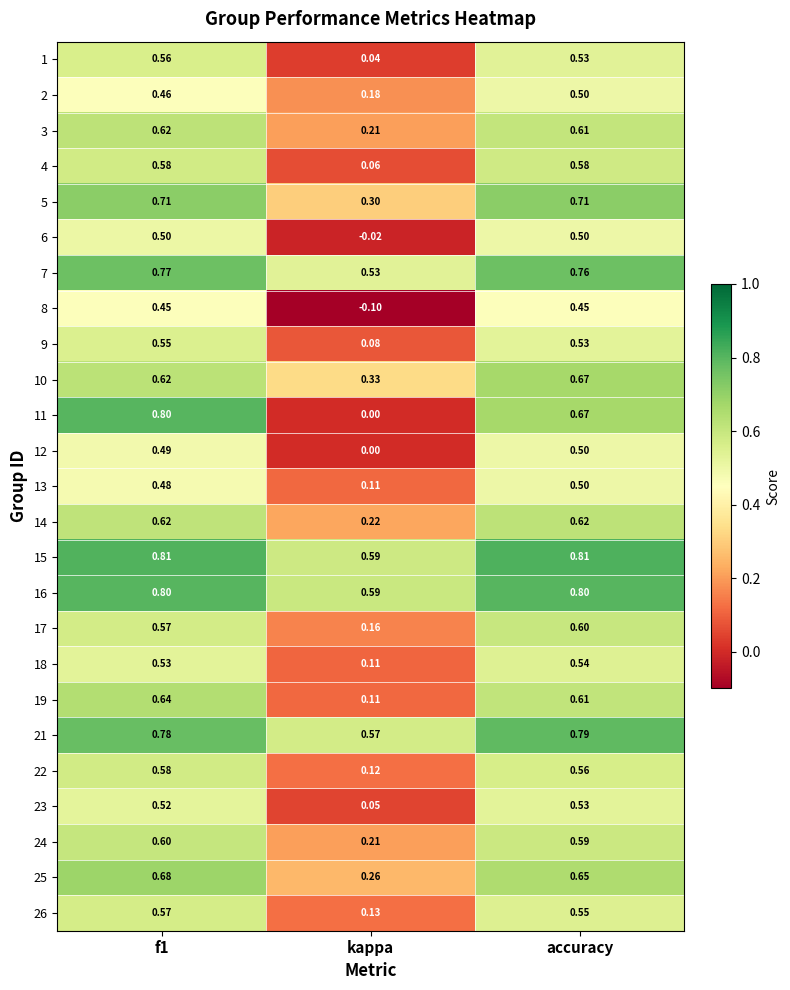

Which category has the highest value in the 2 series?

accuracy